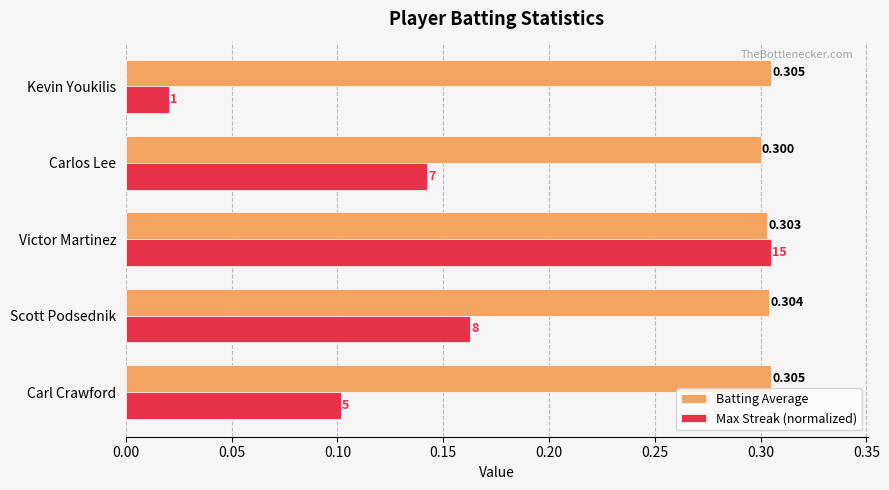

Which series has the largest total across all categories?

Batting Average